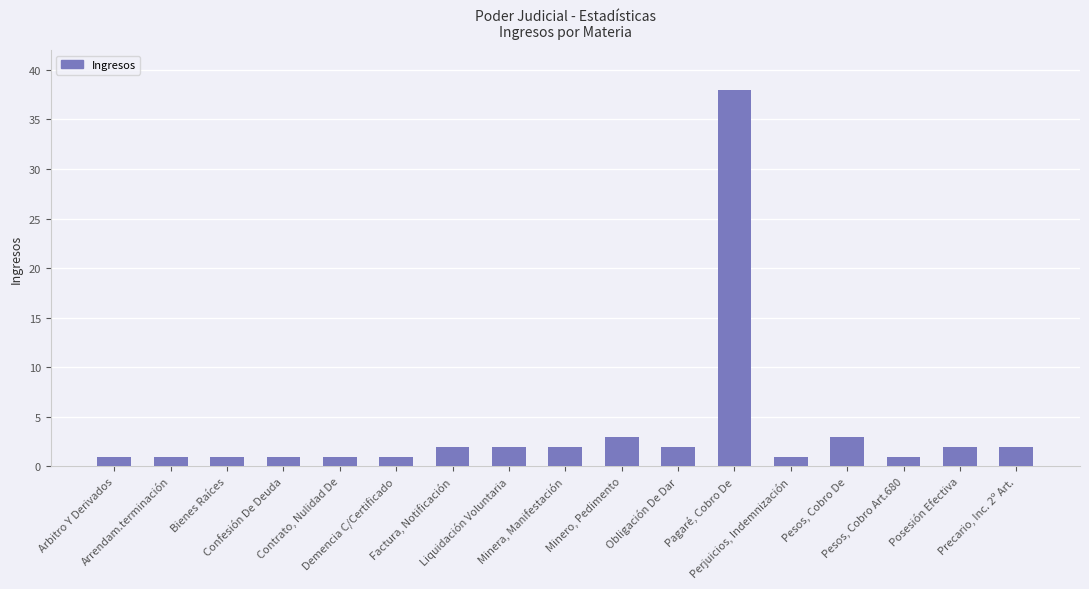

Reading left to right, extract all data points from this chart.

Arbitro Y Derivados=1	Arrendam.terminación=1	Bienes Raíces=1	Confesión De Deuda=1	Contrato, Nulidad De=1	Demencia C/Certificado=1	Factura, Notificación=2	Liquidación Voluntaria=2	Minera, Manifestación=2	Minero, Pedimento=3	Obligación De Dar=2	Pagaré, Cobro De=38	Perjuicios, Indemnización=1	Pesos, Cobro De=3	Pesos, Cobro Art.680=1	Posesión Efectiva=2	Precario, Inc. 2º Art.=2